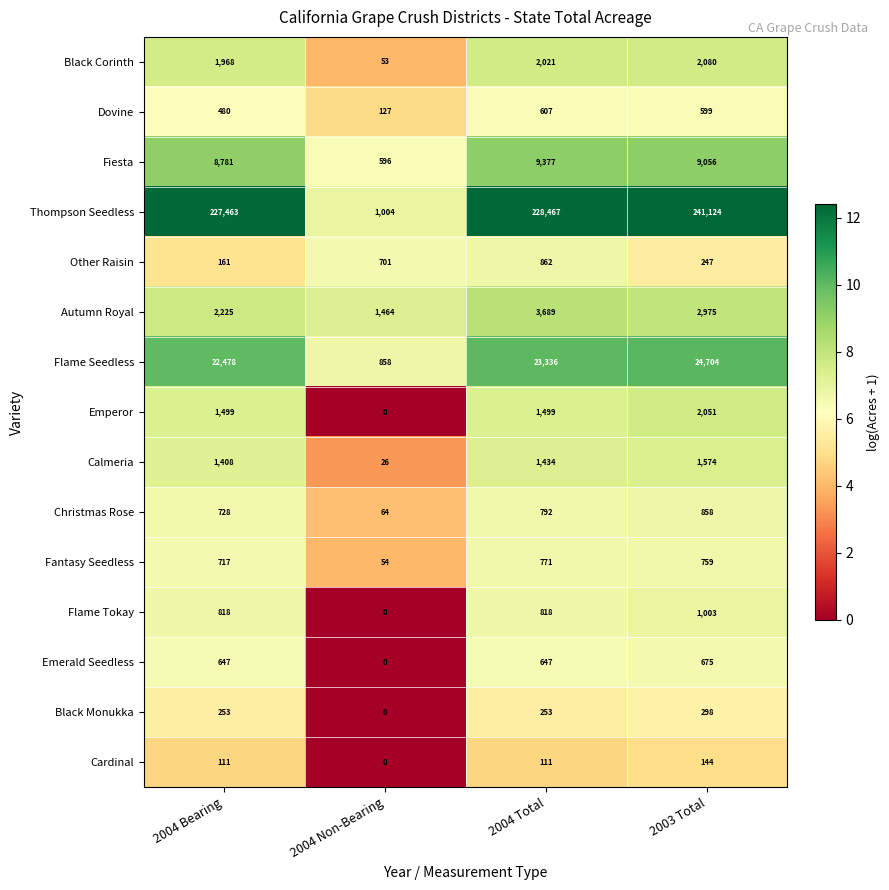

List the series in order of their peak value, lowest first.

Cardinal, Black Monukka, Dovine, Emerald Seedless, Fantasy Seedless, Christmas Rose, Other Raisin, Flame Tokay, Calmeria, Emperor, Black Corinth, Autumn Royal, Fiesta, Flame Seedless, Thompson Seedless